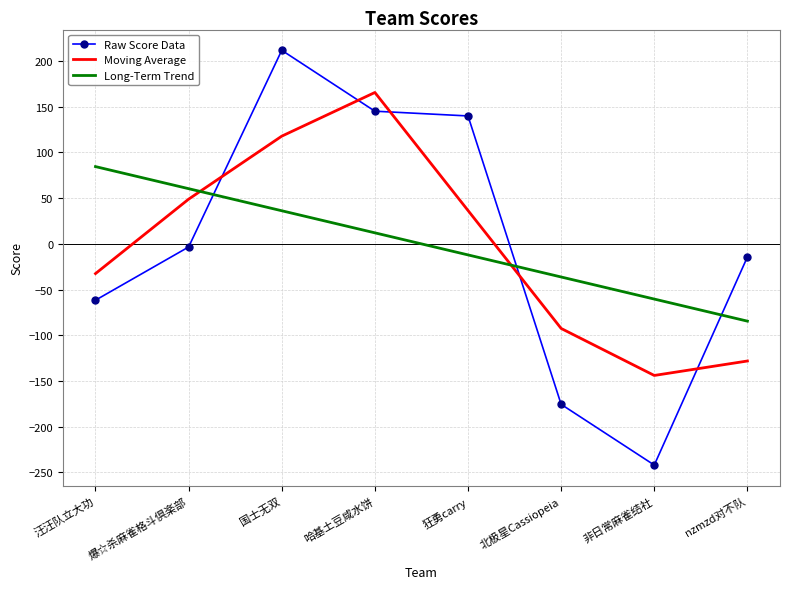

Which series has the widest spread of values?

Raw Score Data